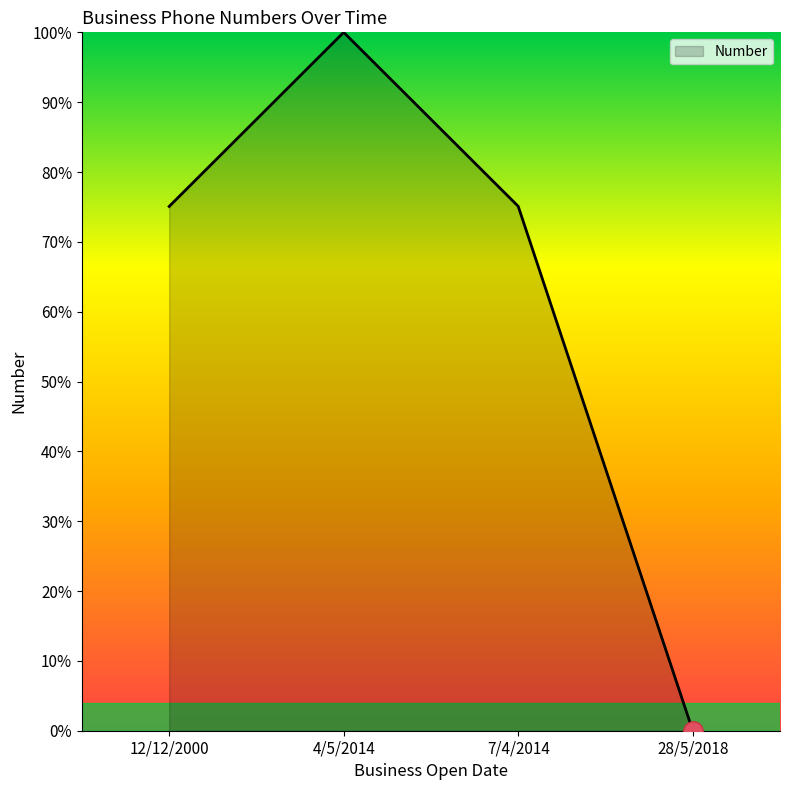

The value at 28/5/2018 is -69.0. True or false?

False